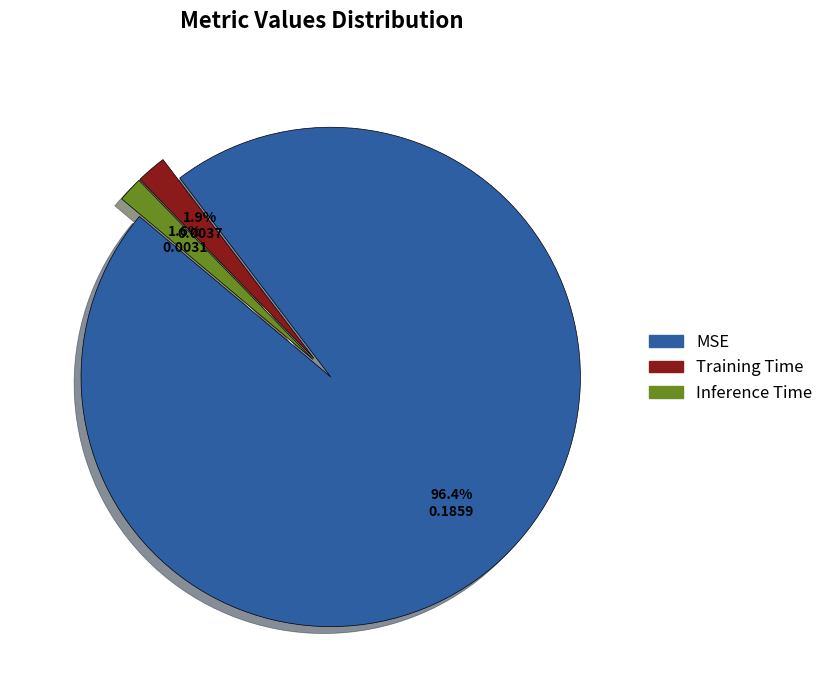

To the nearest percent, what portion does Inference Time represent?

2%